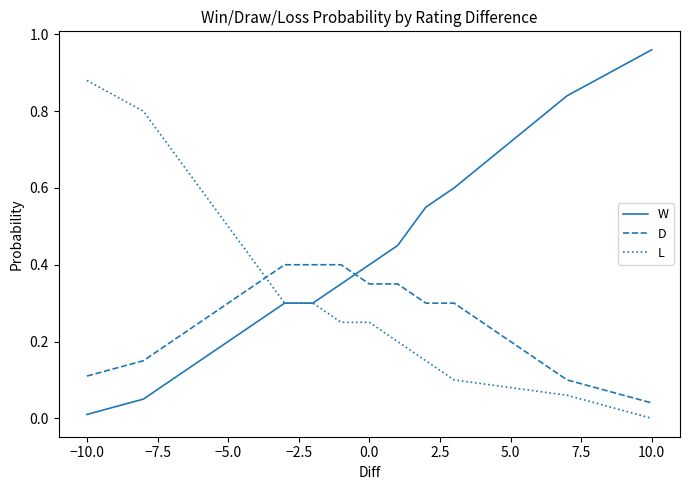

At how many categories does at least one series exceed 0?

21